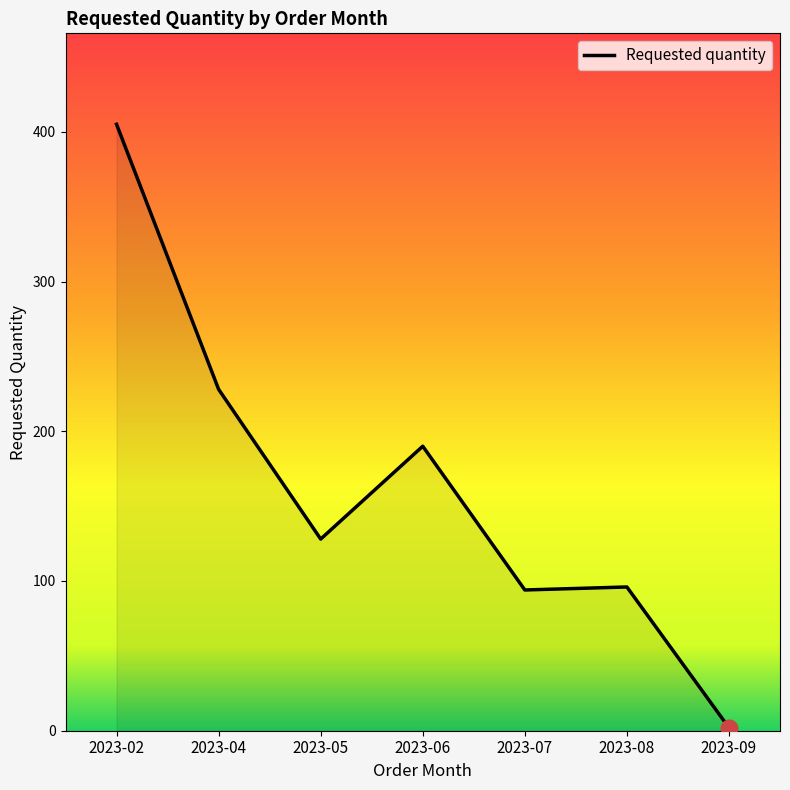

At which label is the value closest to 203?

2023-06